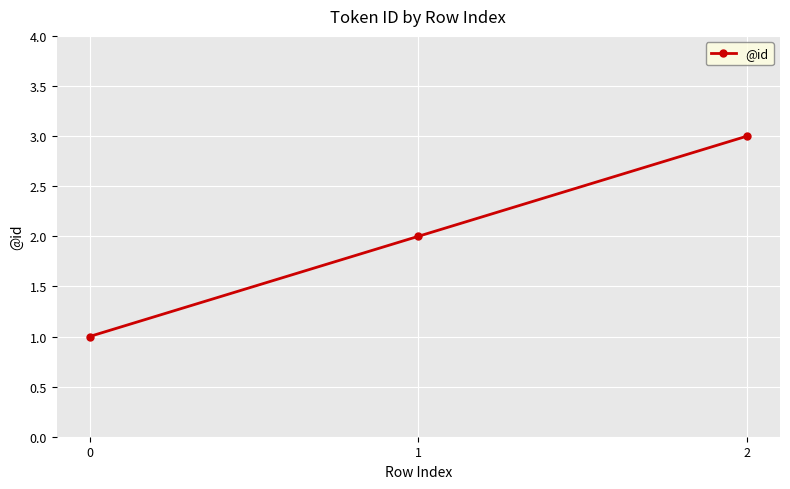

Approximately how many times larger is the value at 1 compared to 2?

0.7